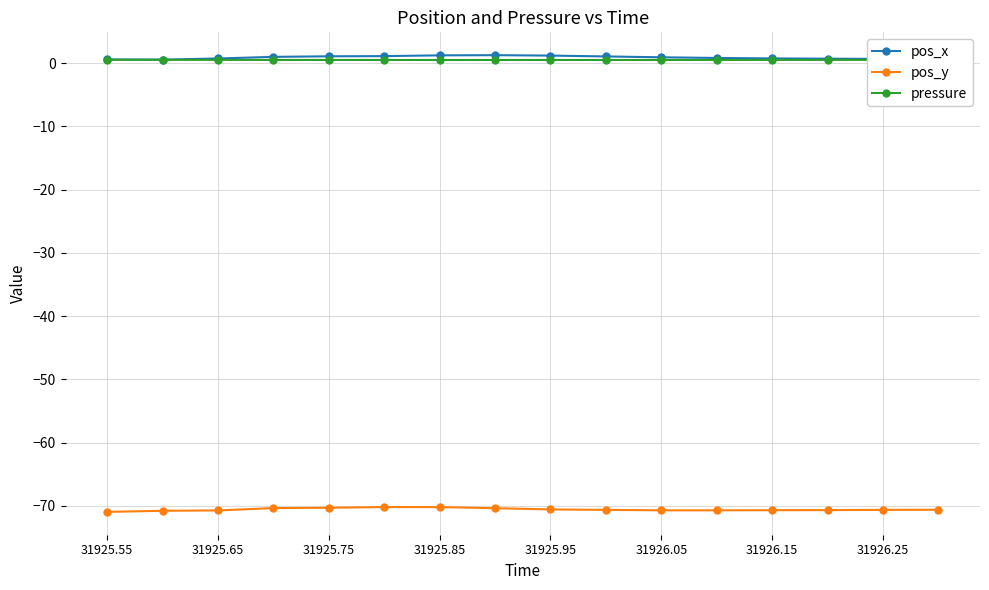

What is the minimum value for pos_y?

-71.0